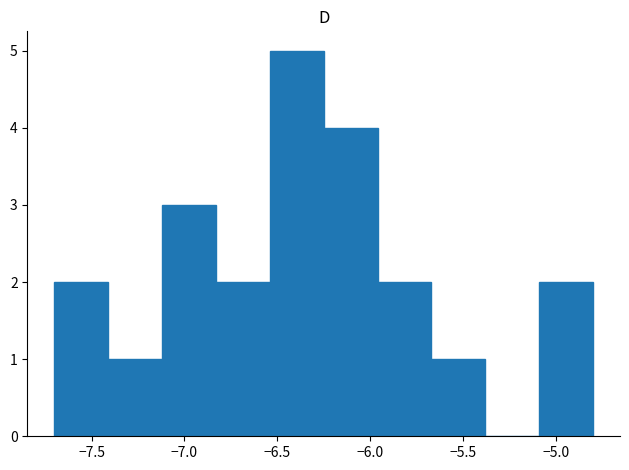

Reading left to right, transcribe this chart: for each bar, give the range it covers on the x-axis and its height. Neither the bar edges nor the heights are printed on the chart, so give them approximately, as read against the axes.

-7.70 to -7.41: 2
-7.41 to -7.12: 1
-7.12 to -6.83: 3
-6.83 to -6.54: 2
-6.54 to -6.25: 5
-6.25 to -5.96: 4
-5.96 to -5.67: 2
-5.67 to -5.38: 1
-5.38 to -5.09: 0
-5.09 to -4.80: 2